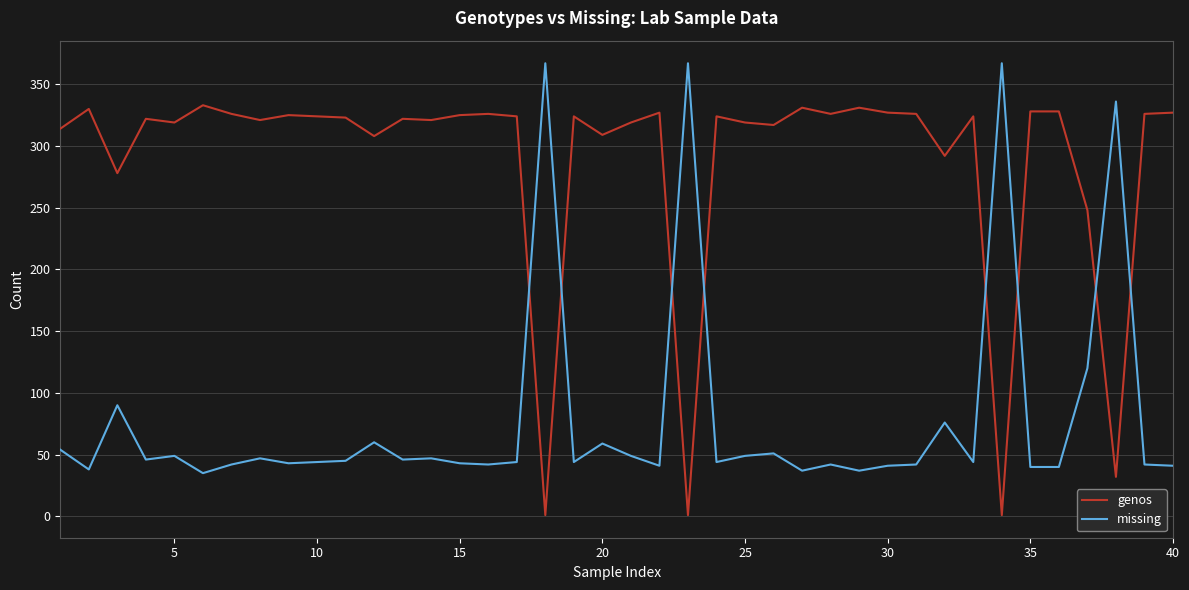

What is the difference between the maximum and minimum values in the genos series?

332